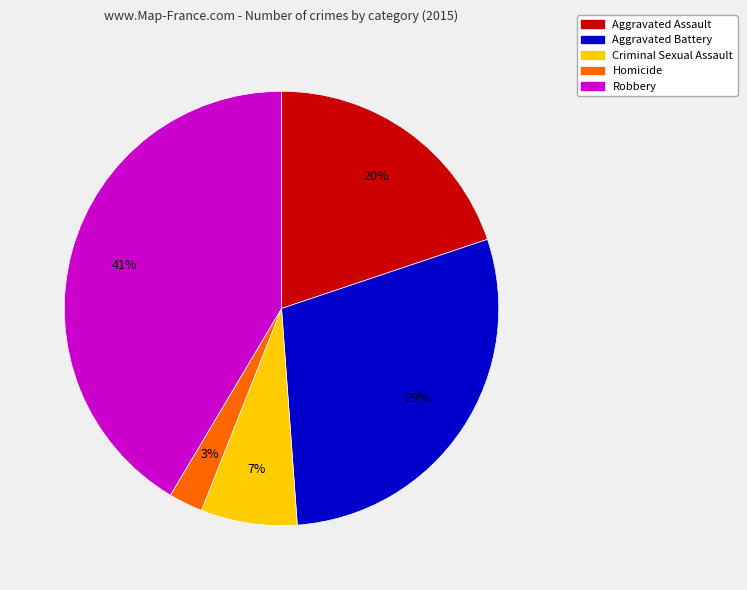

What percentage is the Aggravated Assault slice, to the nearest percent?

20%